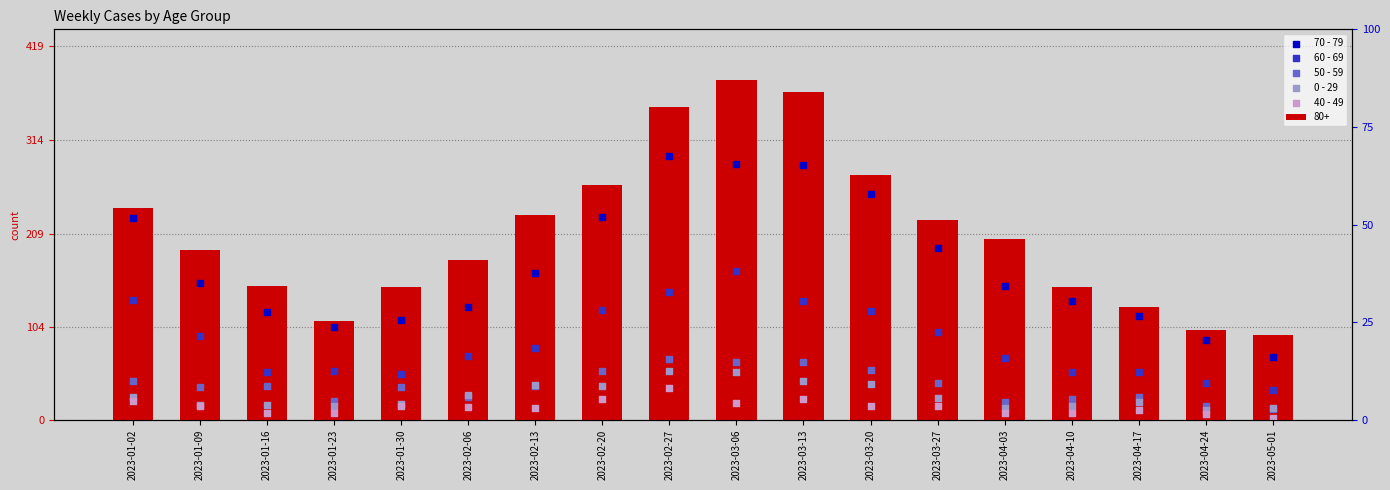

Which series reaches the minimum Y coordinate?

40 - 49